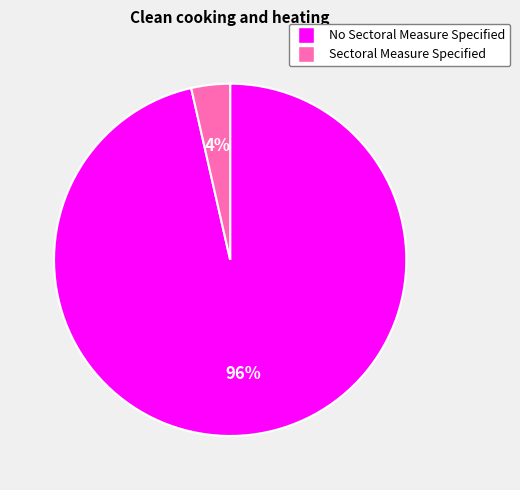

True or false: No Sectoral Measure Specified accounts for 96% of the total.

True